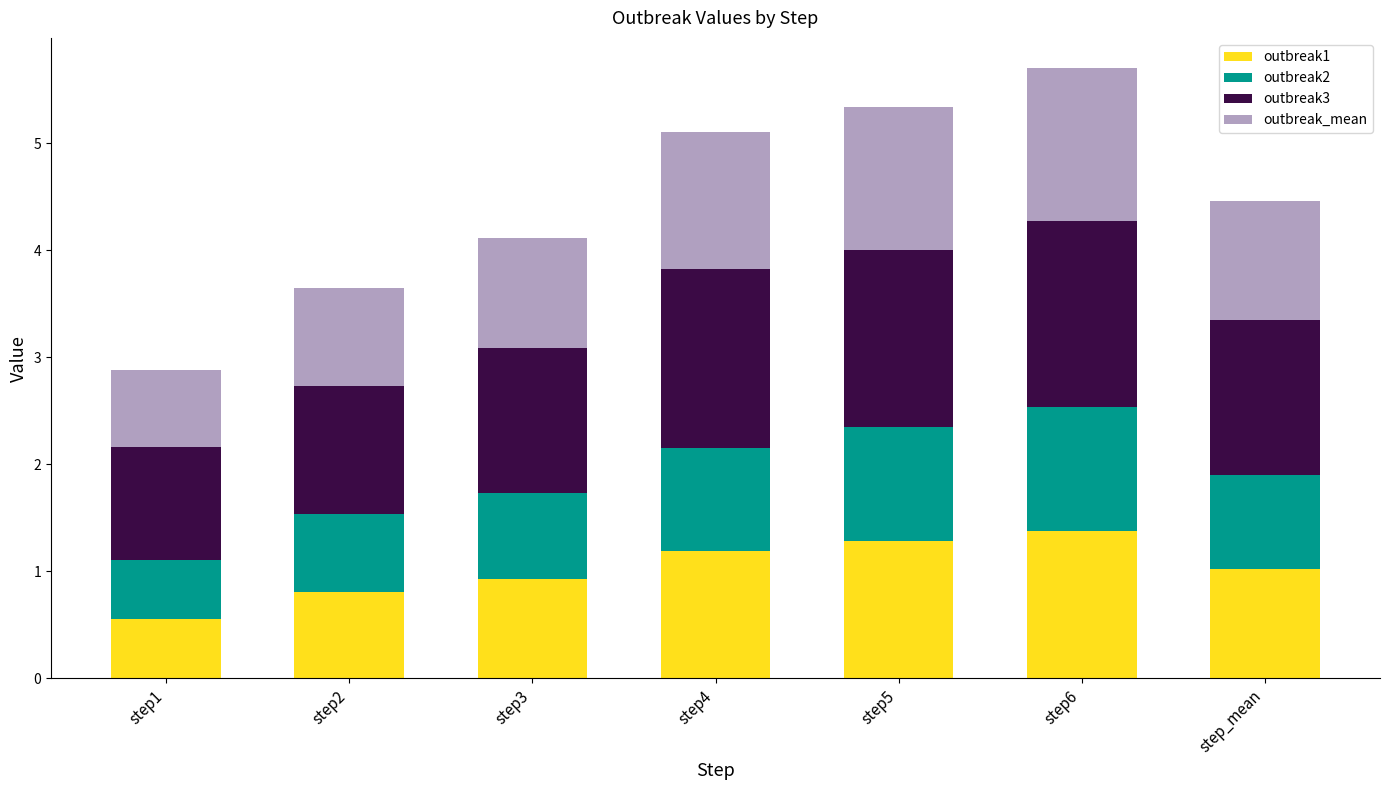

What is the total value across all series at step6?

5.7